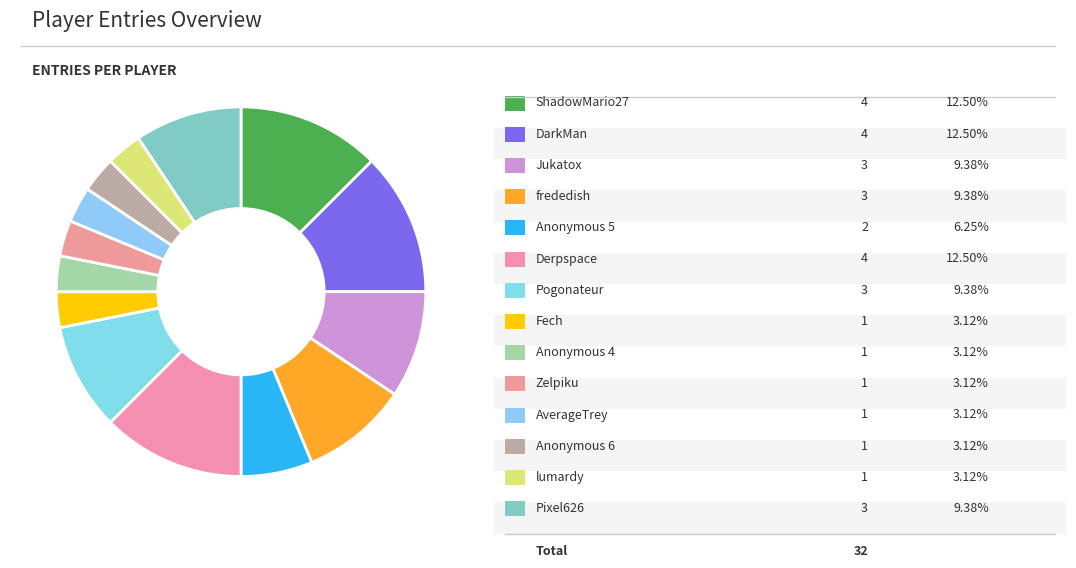

How many slices are in this pie chart?

14